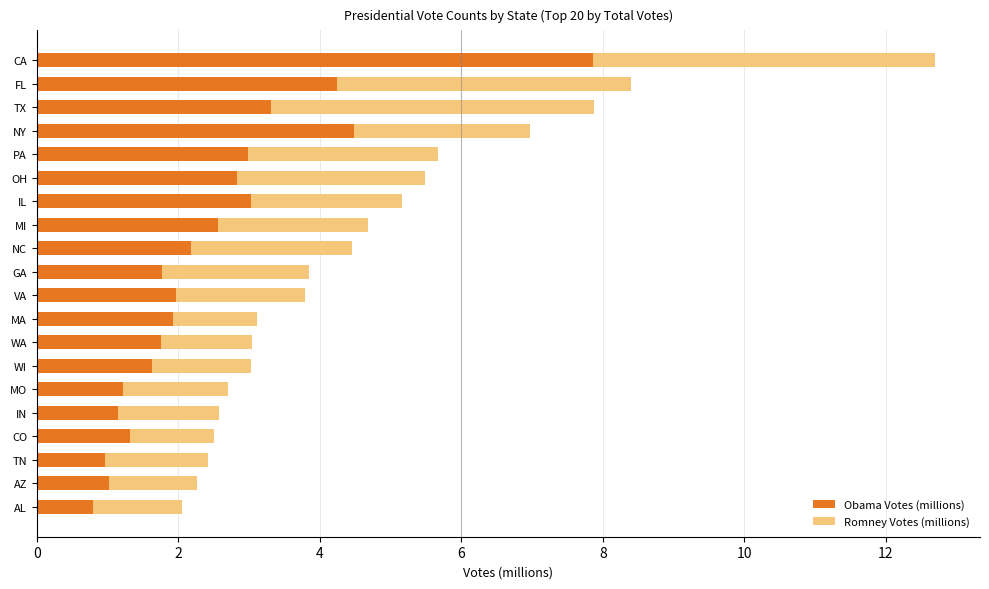

What is the average value of the Obama Votes (millions) series?

2.4